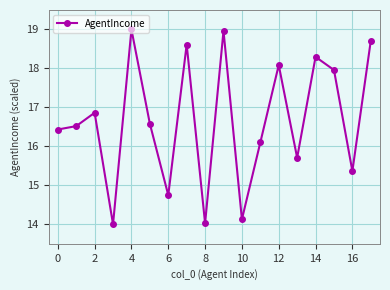

What is the sum of all values?

300.1